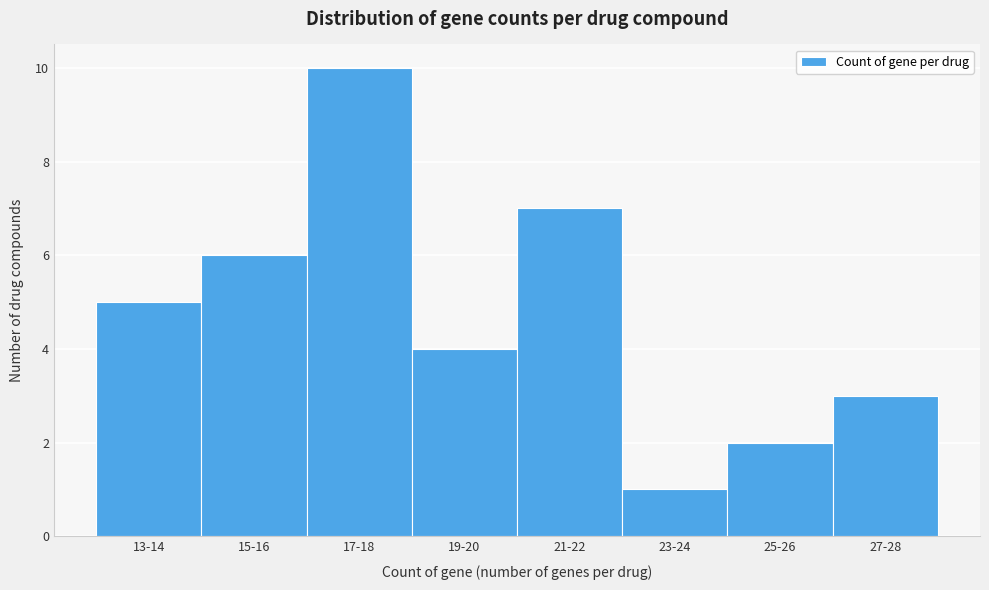

Reading right to left, transcribe all the data shown in this chart.

3	2	1	7	4	10	6	5